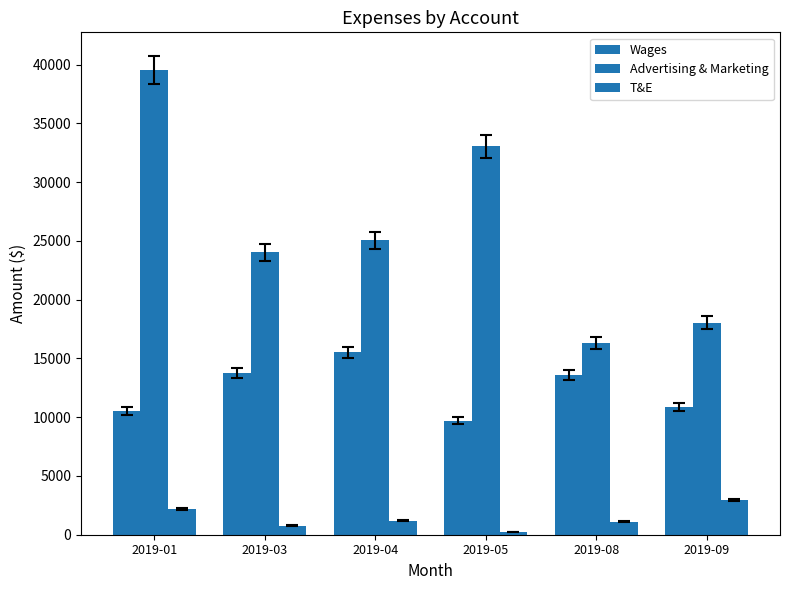

List the series in order of their overall mean, highest first.

Advertising & Marketing, Wages, T&E